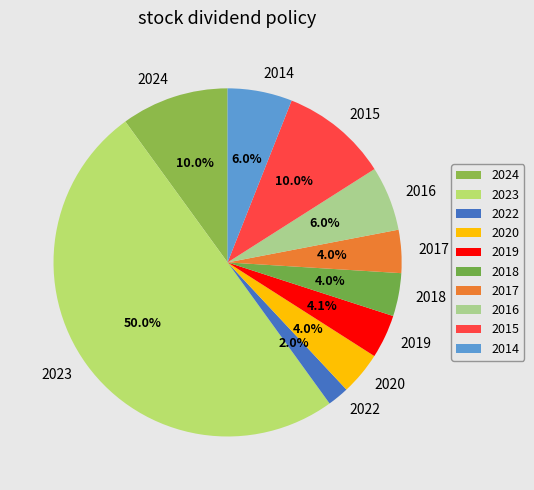

To the nearest percent, what portion does 2016 represent?

6%